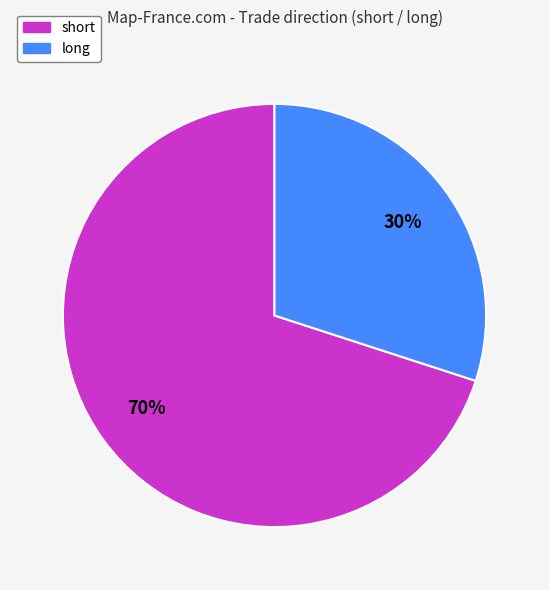

To the nearest percent, what is the difference between the largest and smallest slice percentages?

40%